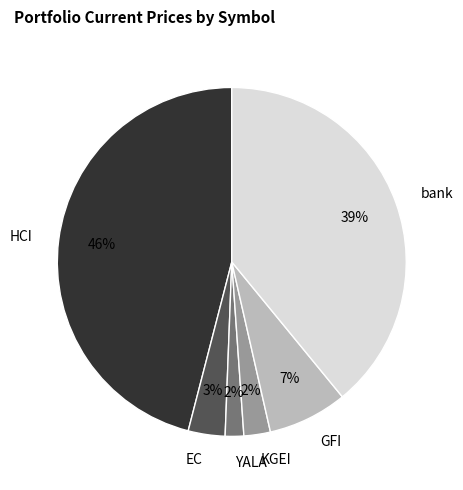

Is it true that KGEI is 2% of the pie?

True